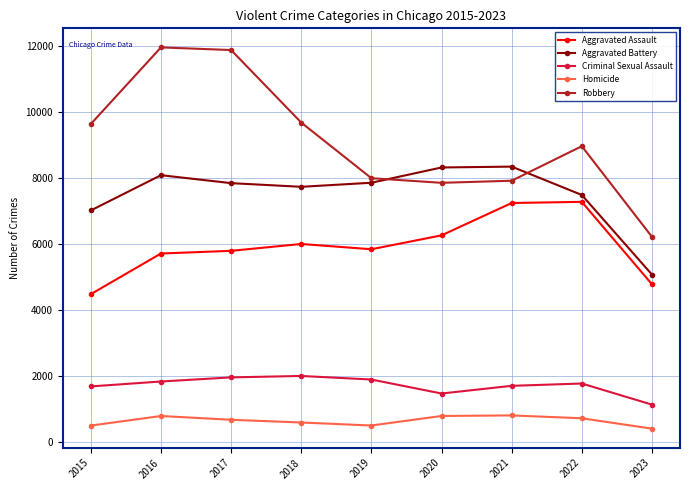

What is the difference between the highest and lowest values at 2019?

7497